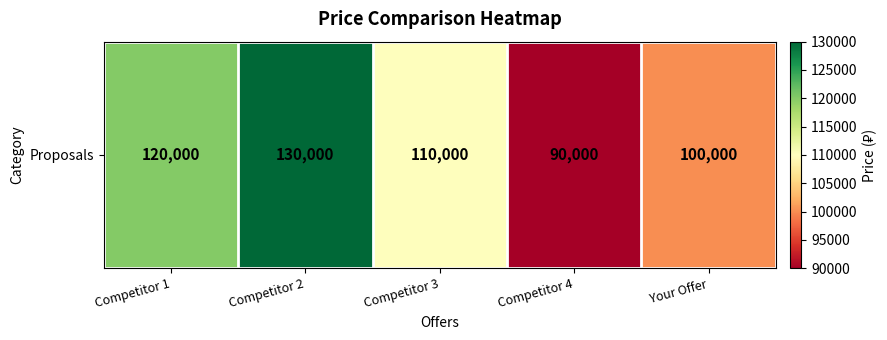

Count the number of categories in the chart.

5